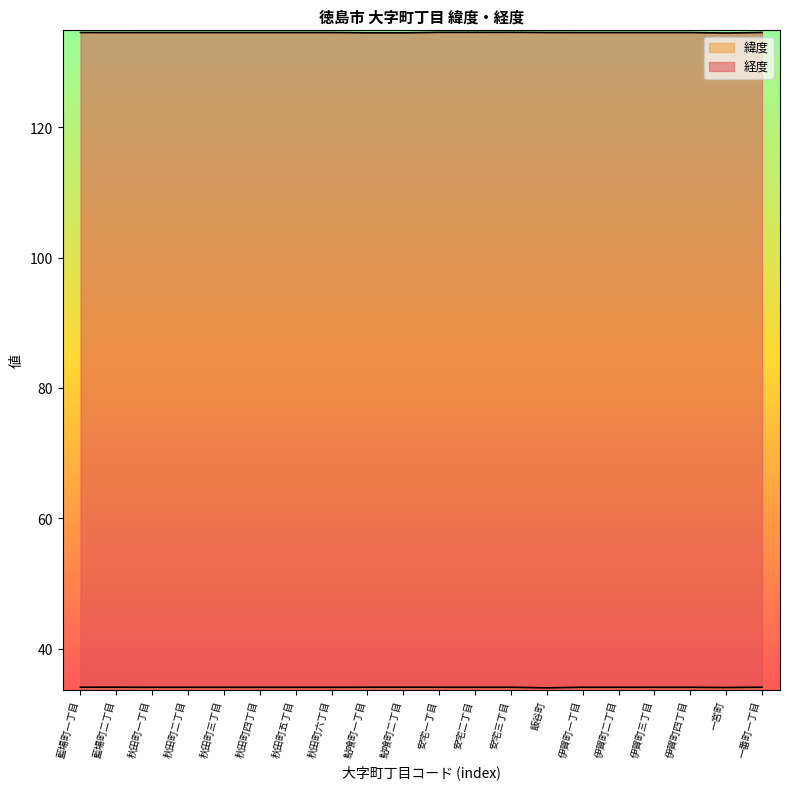

The 緯度 series shows 34.1 at 秋田町六丁目. True or false?

True